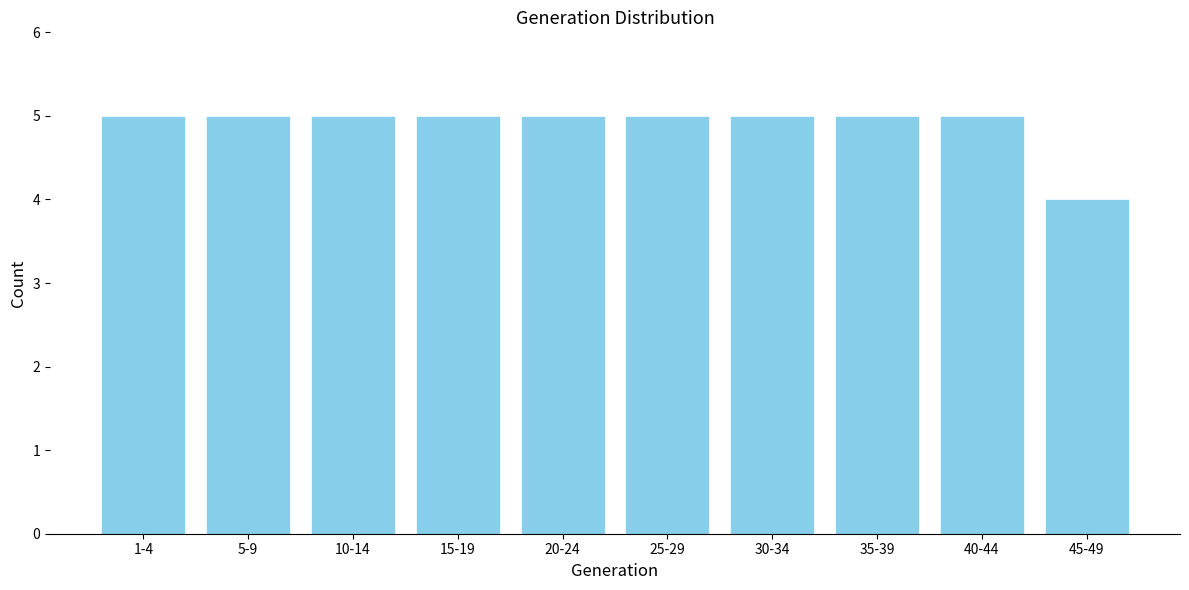

Reading right to left, extract all data points from this chart.

4	5	5	5	5	5	5	5	5	5